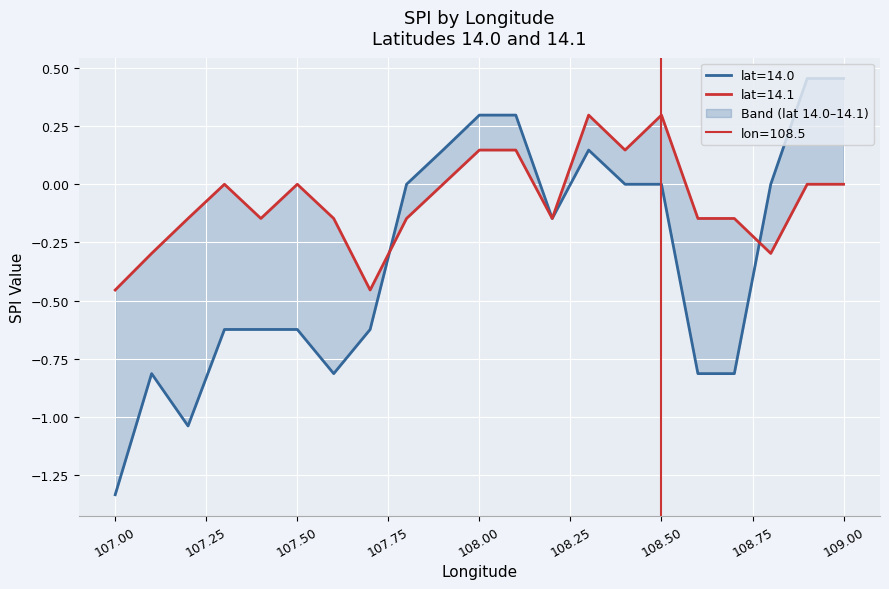

What is the difference between the highest and lowest values at 108.4?

0.1